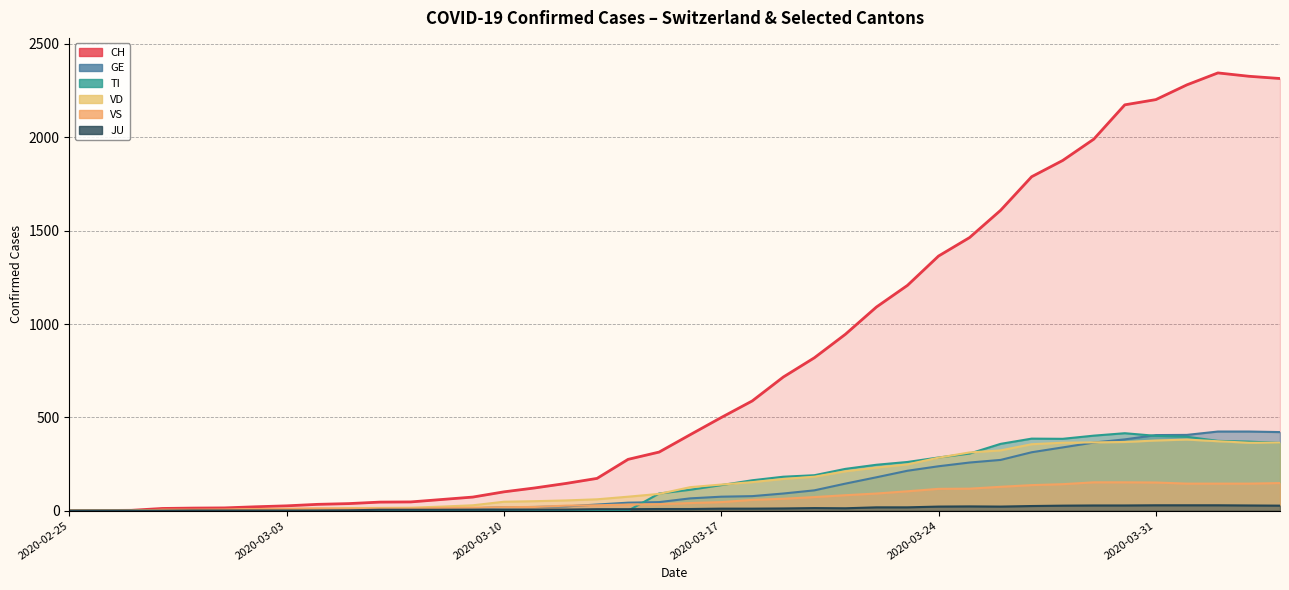

Reading left to right, what are all the values shown in this chart?

CH: 2020-02-25=0	2020-02-26=1	2020-02-27=2	2020-02-28=12	2020-02-29=14	2020-03-01=15	2020-03-02=21	2020-03-03=26	2020-03-04=34	2020-03-05=38	2020-03-06=46	2020-03-07=47	2020-03-08=60	2020-03-09=73	2020-03-10=101	2020-03-11=122	2020-03-12=146	2020-03-13=173	2020-03-14=275	2020-03-15=314	2020-03-16=407	2020-03-17=499	2020-03-18=588	2020-03-19=716	2020-03-20=819	2020-03-21=945	2020-03-22=1091	2020-03-23=1207	2020-03-24=1364	2020-03-25=1463	2020-03-26=1609	2020-03-27=1789	2020-03-28=1876	2020-03-29=1990	2020-03-30=2174	2020-03-31=2202	2020-04-01=2281	2020-04-02=2345	2020-04-03=2327	2020-04-04=2315
GE: 2020-02-25=0	2020-02-26=1	2020-02-27=1	2020-02-28=2	2020-02-29=3	2020-03-01=3	2020-03-02=3	2020-03-03=4	2020-03-04=4	2020-03-05=5	2020-03-06=7	2020-03-07=7	2020-03-08=9	2020-03-09=13	2020-03-10=18	2020-03-11=20	2020-03-12=23	2020-03-13=33	2020-03-14=43	2020-03-15=46	2020-03-16=66	2020-03-17=75	2020-03-18=78	2020-03-19=92	2020-03-20=109	2020-03-21=145	2020-03-22=179	2020-03-23=214	2020-03-24=238	2020-03-25=258	2020-03-26=272	2020-03-27=313	2020-03-28=339	2020-03-29=365	2020-03-30=382	2020-03-31=405	2020-04-01=406	2020-04-02=424	2020-04-03=424	2020-04-04=421
TI: 2020-02-25=0	2020-02-26=0	2020-02-27=0	2020-02-28=0	2020-02-29=0	2020-03-01=0	2020-03-02=0	2020-03-03=0	2020-03-04=0	2020-03-05=0	2020-03-06=0	2020-03-07=0	2020-03-08=0	2020-03-09=0	2020-03-10=0	2020-03-11=0	2020-03-12=0	2020-03-13=0	2020-03-14=0	2020-03-15=92	2020-03-16=112	2020-03-17=137	2020-03-18=163	2020-03-19=182	2020-03-20=190	2020-03-21=224	2020-03-22=246	2020-03-23=261	2020-03-24=285	2020-03-25=306	2020-03-26=358	2020-03-27=386	2020-03-28=385	2020-03-29=402	2020-03-30=415	2020-03-31=401	2020-04-01=396	2020-04-02=374	2020-04-03=370	2020-04-04=363
VD: 2020-02-25=0	2020-02-26=0	2020-02-27=0	2020-02-28=4	2020-02-29=4	2020-03-01=4	2020-03-02=6	2020-03-03=8	2020-03-04=11	2020-03-05=14	2020-03-06=15	2020-03-07=16	2020-03-08=22	2020-03-09=29	2020-03-10=48	2020-03-11=51	2020-03-12=55	2020-03-13=61	2020-03-14=75	2020-03-15=90	2020-03-16=126	2020-03-17=140	2020-03-18=153	2020-03-19=170	2020-03-20=182	2020-03-21=211	2020-03-22=231	2020-03-23=248	2020-03-24=284	2020-03-25=312	2020-03-26=323	2020-03-27=356	2020-03-28=364	2020-03-29=366	2020-03-30=368	2020-03-31=376	2020-04-01=381	2020-04-02=372	2020-04-03=364	2020-04-04=364
VS: 2020-02-25=0	2020-02-26=0	2020-02-27=0	2020-02-28=5	2020-02-29=5	2020-03-01=6	2020-03-02=9	2020-03-03=11	2020-03-04=12	2020-03-05=10	2020-03-06=11	2020-03-07=11	2020-03-08=15	2020-03-09=16	2020-03-10=19	2020-03-11=20	2020-03-12=27	2020-03-13=29	2020-03-14=33	2020-03-15=35	2020-03-16=41	2020-03-17=46	2020-03-18=58	2020-03-19=64	2020-03-20=73	2020-03-21=83	2020-03-22=92	2020-03-23=104	2020-03-24=117	2020-03-25=118	2020-03-26=128	2020-03-27=137	2020-03-28=142	2020-03-29=152	2020-03-30=152	2020-03-31=151	2020-04-01=145	2020-04-02=145	2020-04-03=145	2020-04-04=148
JU: 2020-02-25=0	2020-02-26=0	2020-02-27=0	2020-02-28=0	2020-02-29=1	2020-03-01=1	2020-03-02=1	2020-03-03=1	2020-03-04=1	2020-03-05=2	2020-03-06=5	2020-03-07=5	2020-03-08=5	2020-03-09=5	2020-03-10=5	2020-03-11=6	2020-03-12=6	2020-03-13=8	2020-03-14=8	2020-03-15=9	2020-03-16=9	2020-03-17=11	2020-03-18=11	2020-03-19=12	2020-03-20=14	2020-03-21=13	2020-03-22=18	2020-03-23=18	2020-03-24=22	2020-03-25=23	2020-03-26=22	2020-03-27=25	2020-03-28=27	2020-03-29=28	2020-03-30=28	2020-03-31=29	2020-04-01=29	2020-04-02=29	2020-04-03=28	2020-04-04=27